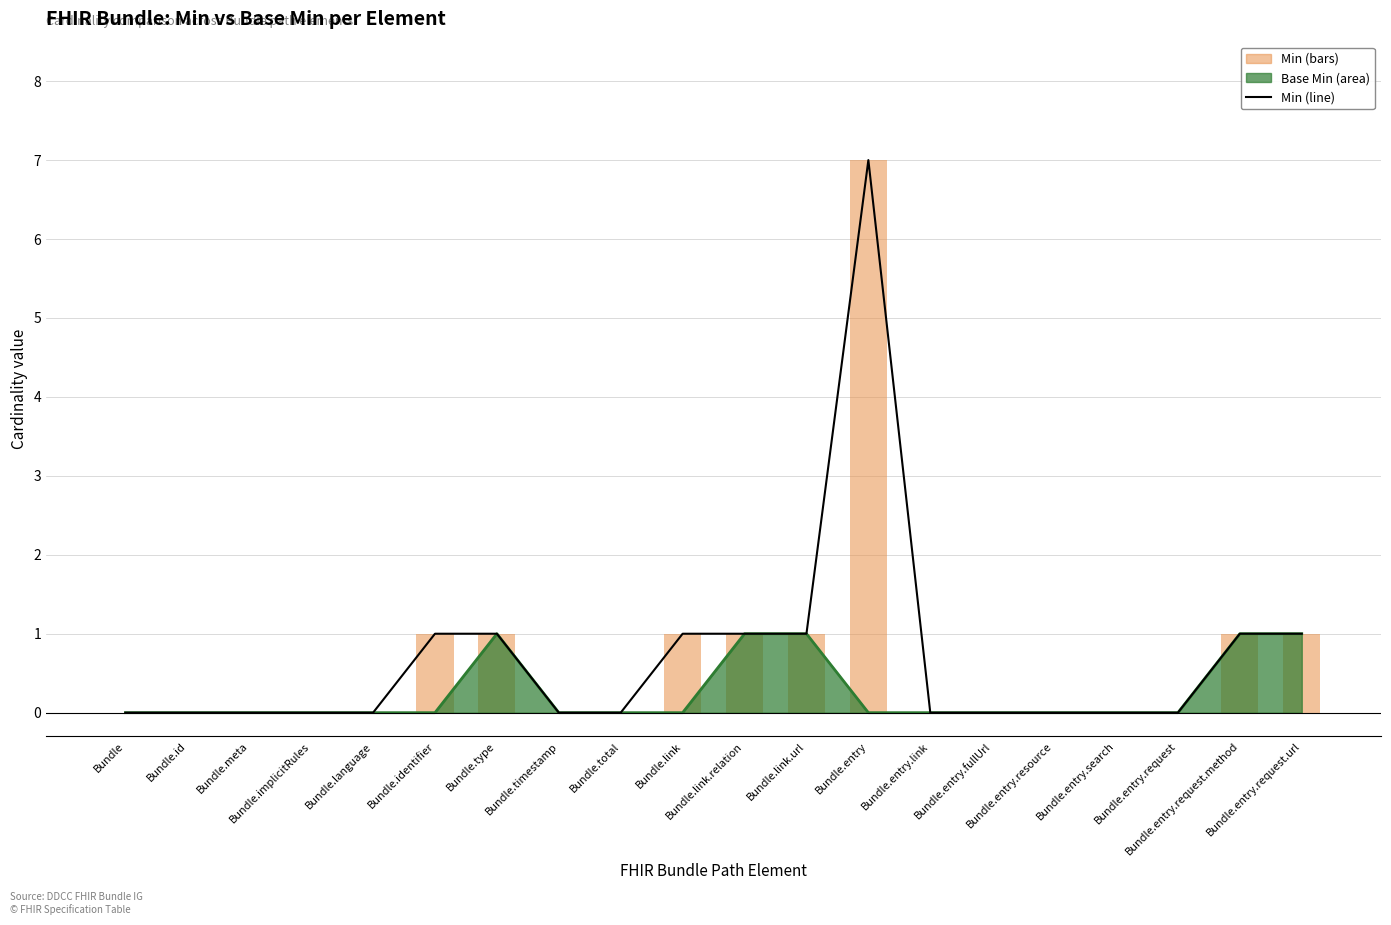

Is the value of Min (line) at Bundle.link greater than the value of Min at Bundle.implicitRules?

Yes